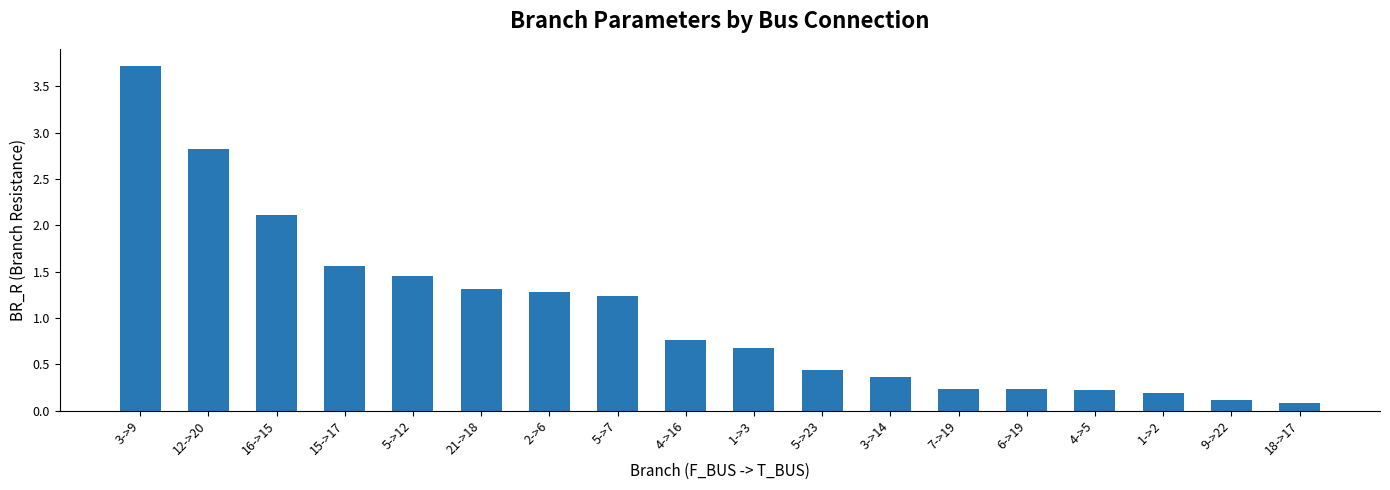

What is the difference between the maximum and minimum values?

3.6